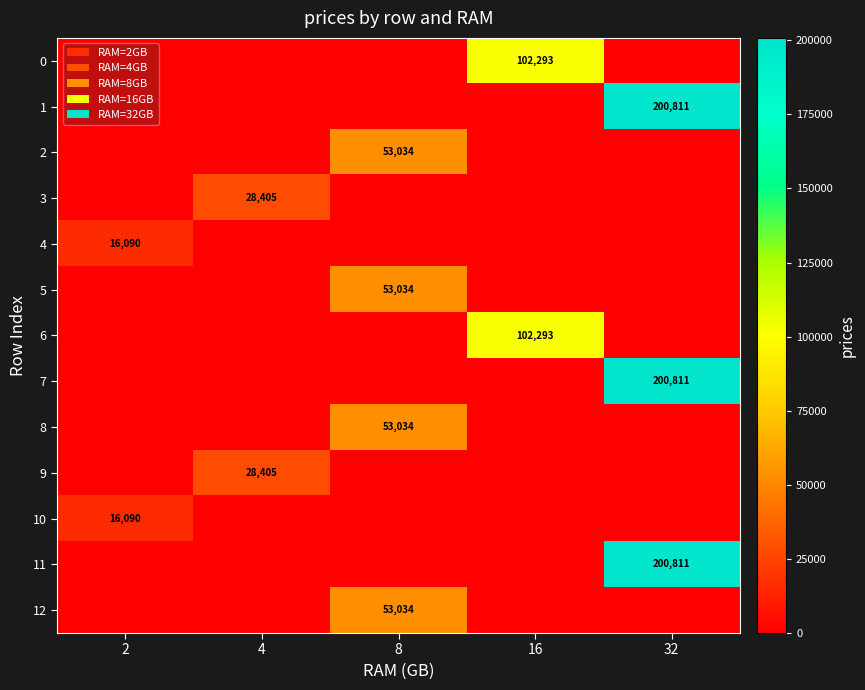

The value of 1 at 32 is 200811. True or false?

True